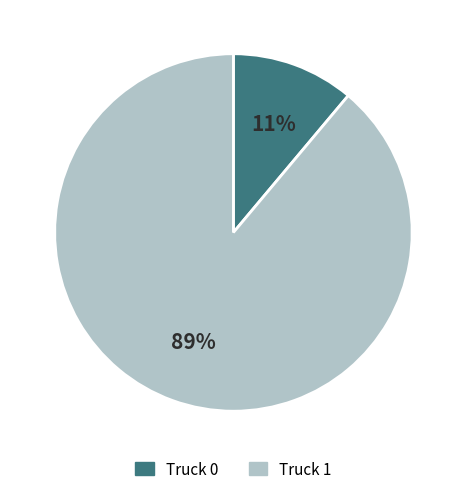

Between Truck 1 and Truck 0, which is larger?

Truck 1